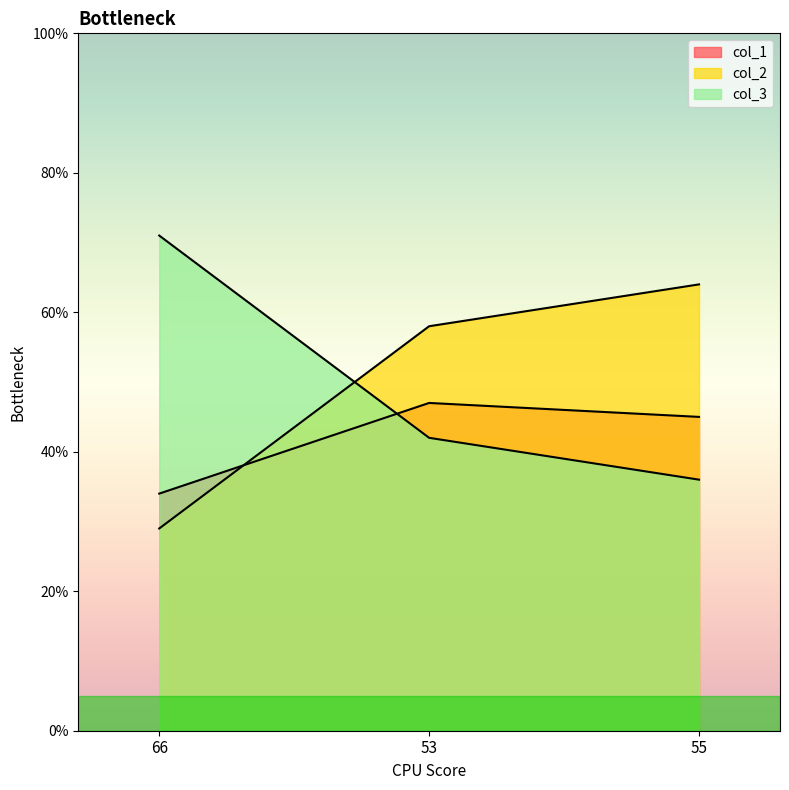

What is the difference between the maximum and minimum values in the col_2 series?

35